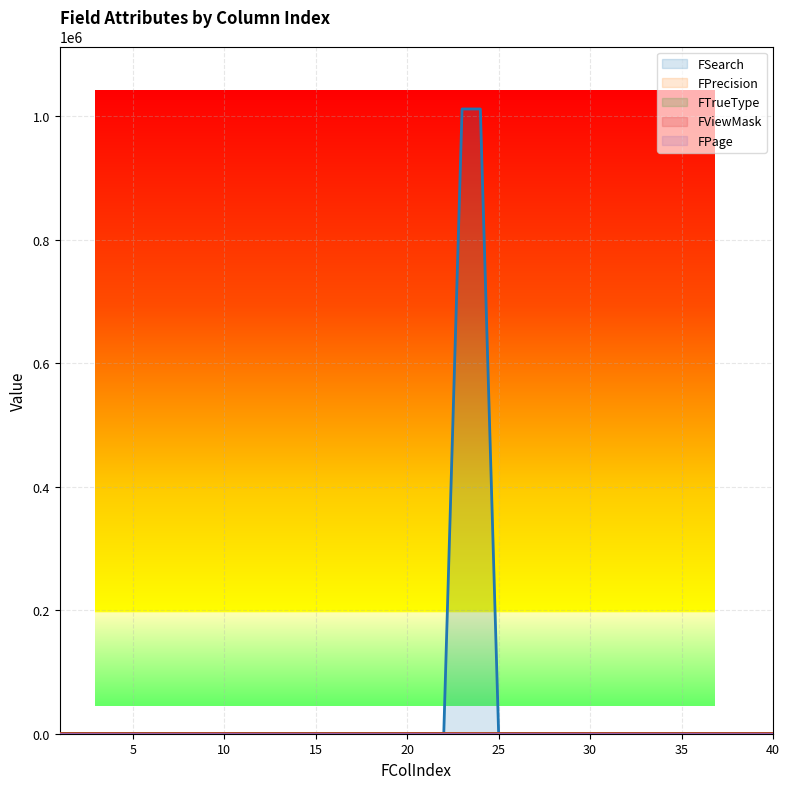

Does the chart display data point markers on the line(s)?

No